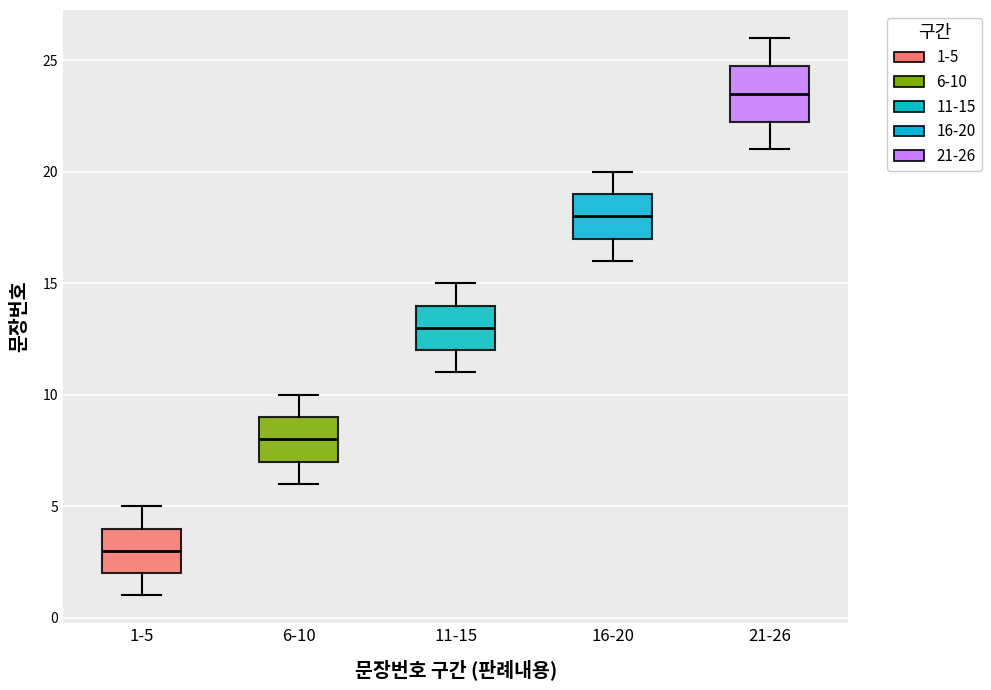

Reading left to right, read every box against the y-axis: the position of its median line, the range the box covers, and the ends of its whiskers. The values are not printed on the chart, so give them approximately, as read against the axis.

1-5: median 3.0, box 2.0 to 4.0, whiskers 1.0 to 5.0
6-10: median 8.0, box 7.0 to 9.0, whiskers 6.0 to 10.0
11-15: median 13.0, box 12.0 to 14.0, whiskers 11.0 to 15.0
16-20: median 18.0, box 17.0 to 19.0, whiskers 16.0 to 20.0
21-26: median 23.5, box 22.5 to 25.0, whiskers 21.0 to 26.0